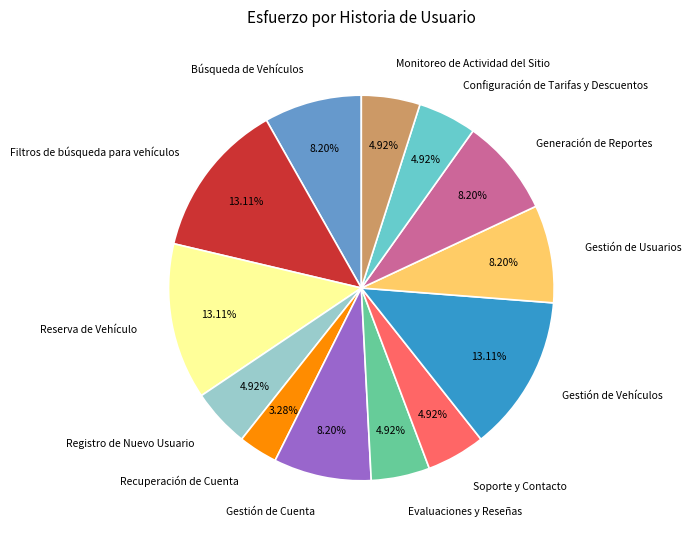

Is Generación de Reportes the majority of the pie?

No